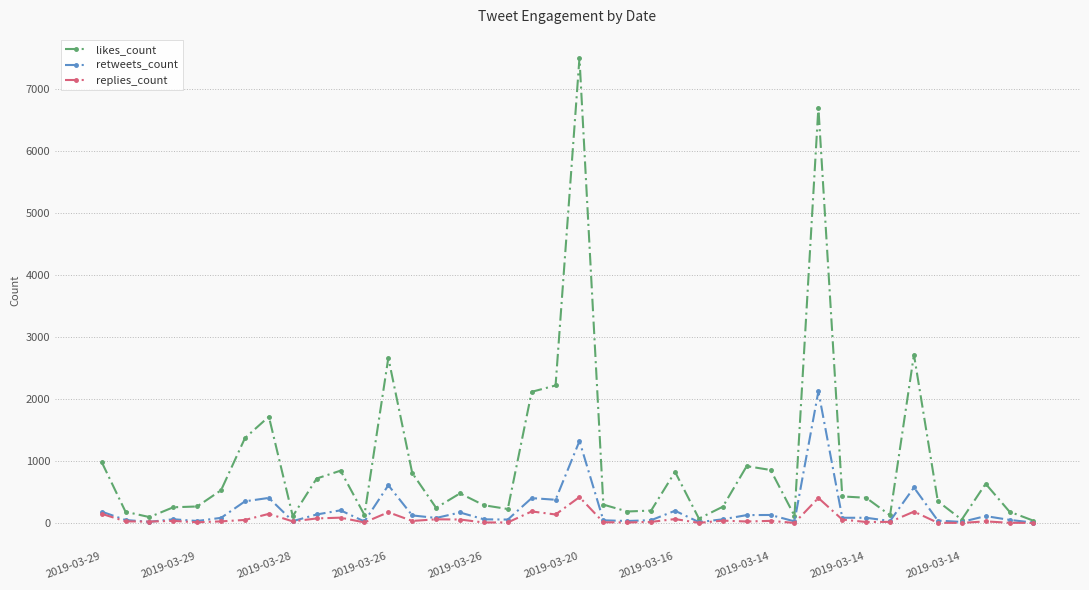

What is the greatest value displayed?

7492